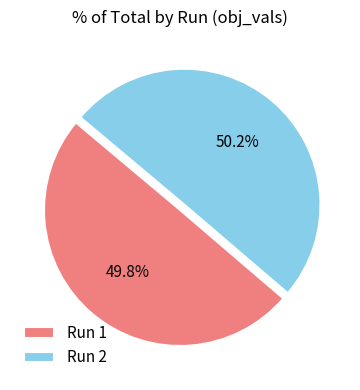

Combined, what portion of the pie is Run 1 and Run 2?

100.0%